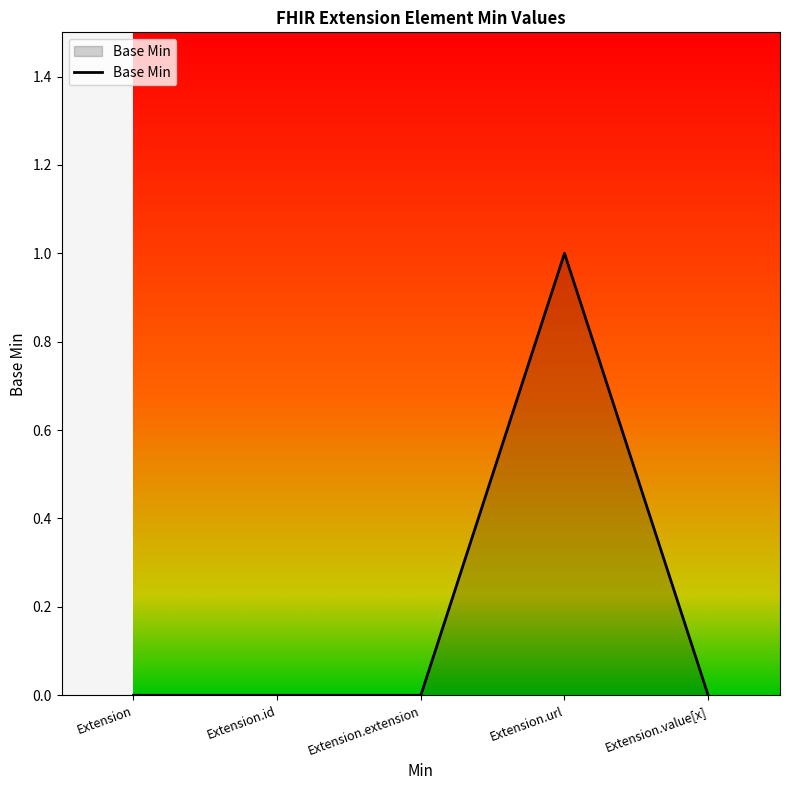

Between Extension.url and Extension.value[x], which is larger?

Extension.url